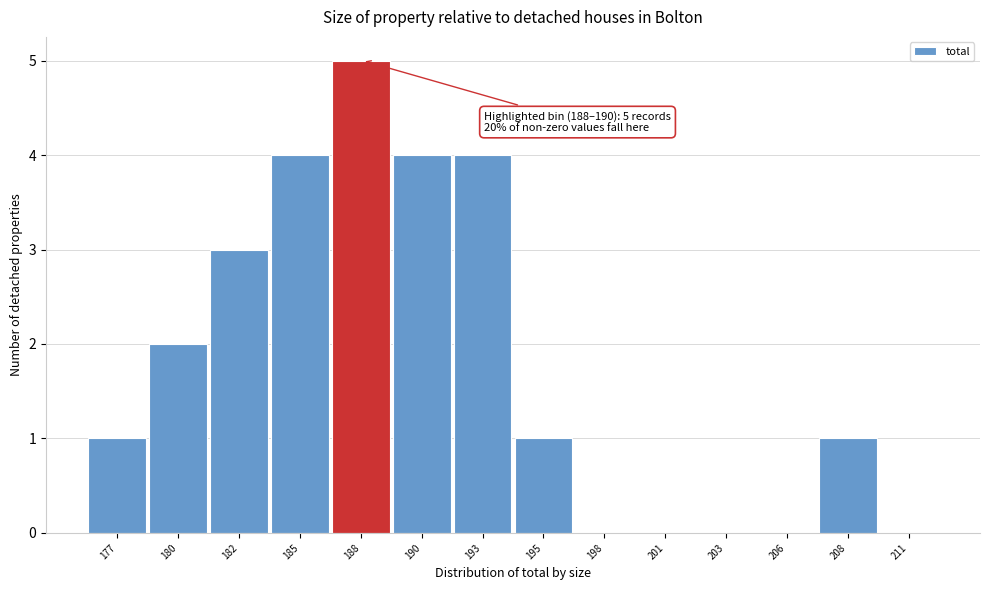

Reading left to right, extract all data points from this chart.

177=1	180=2	182=3	185=4	188=5	190=4	193=4	195=1	198=0	201=0	203=0	206=0	208=1	211=0